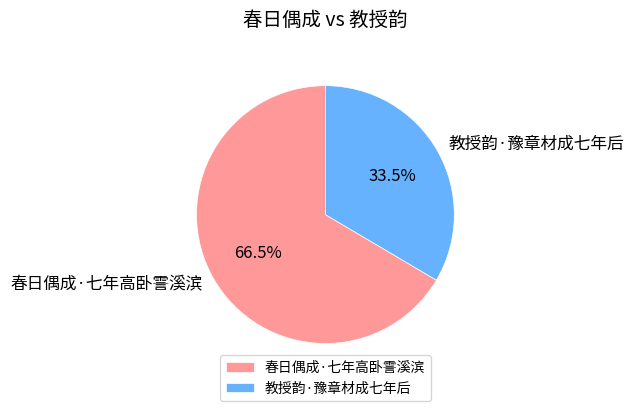

Which slice represents more than half of the pie?

春日偶成·七年高卧霅溪滨